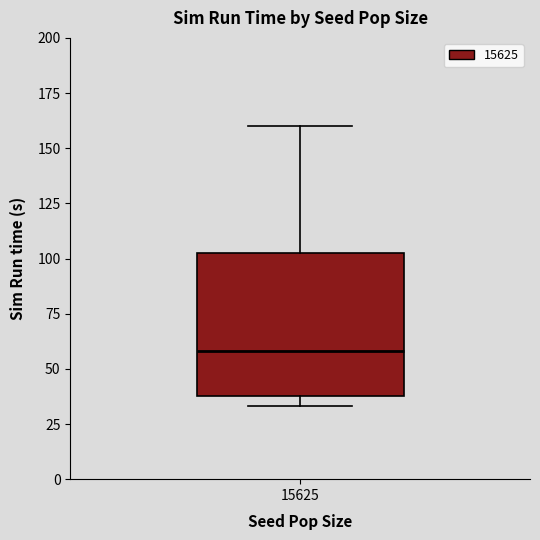

Transcribe this box plot: give where the median line is, the range the box spans, and where the two whiskers end, as read against the y-axis. The values are not printed on the chart, so give them approximately, as read against the axis.

median 60, box 40 to 100, whiskers 35 to 160